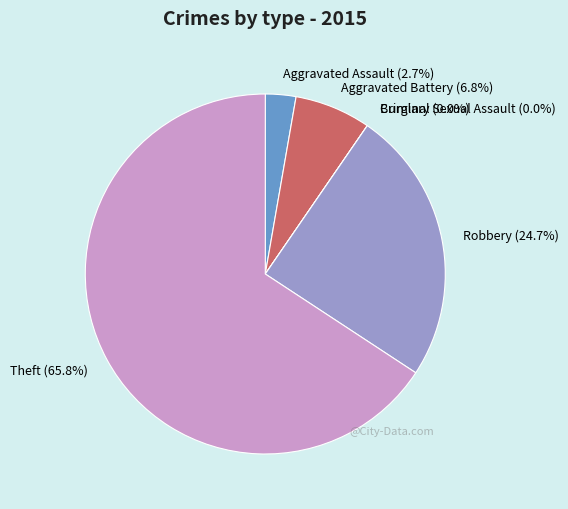

Is it true that Criminal Sexual Assault is 0% of the pie?

True